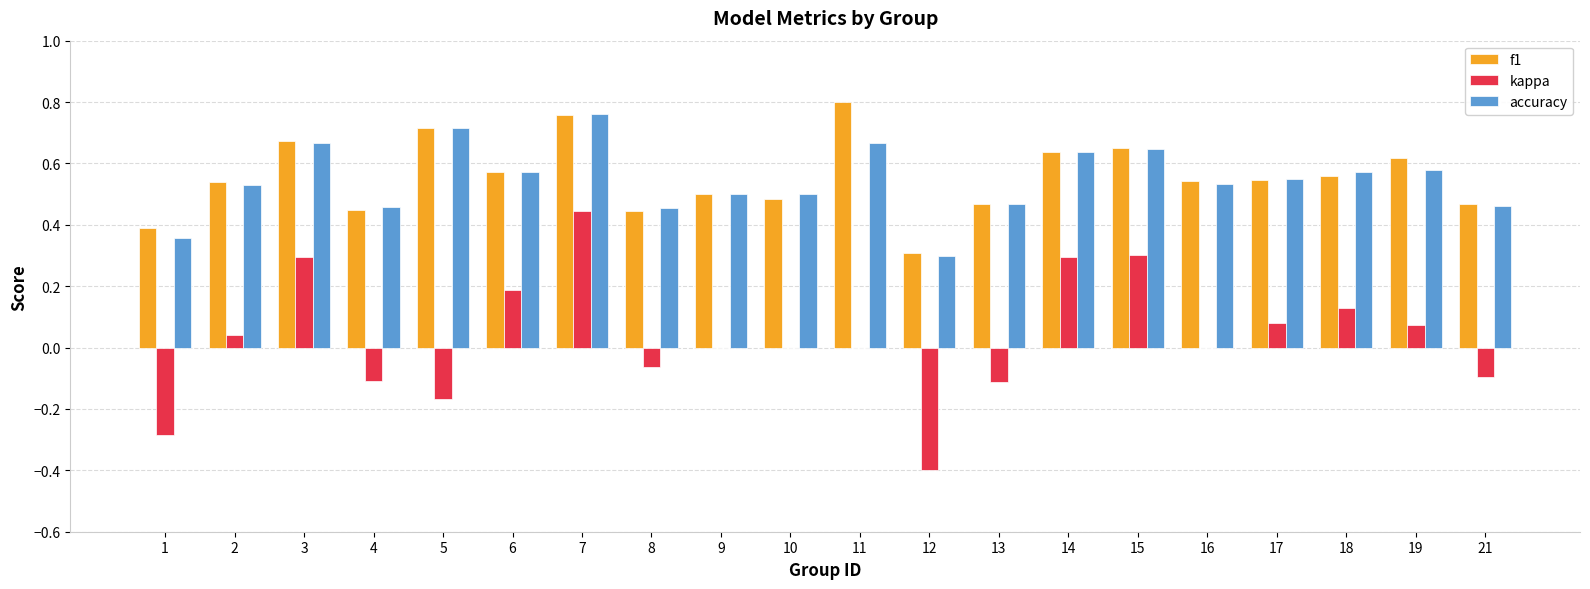

At which category is the sum across all series the highest?

7